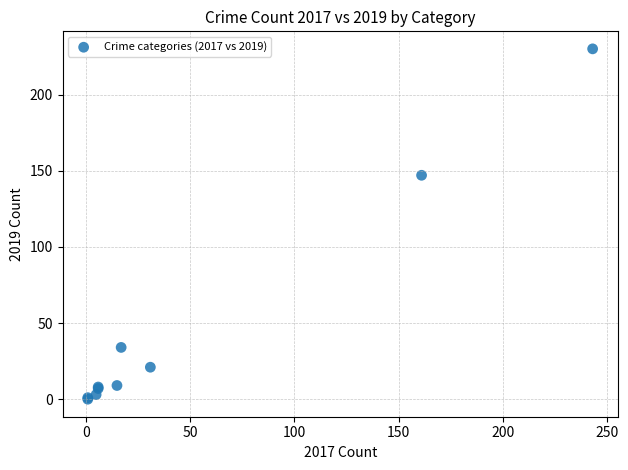

What Y value in the scatter plot is closest to 115?

147